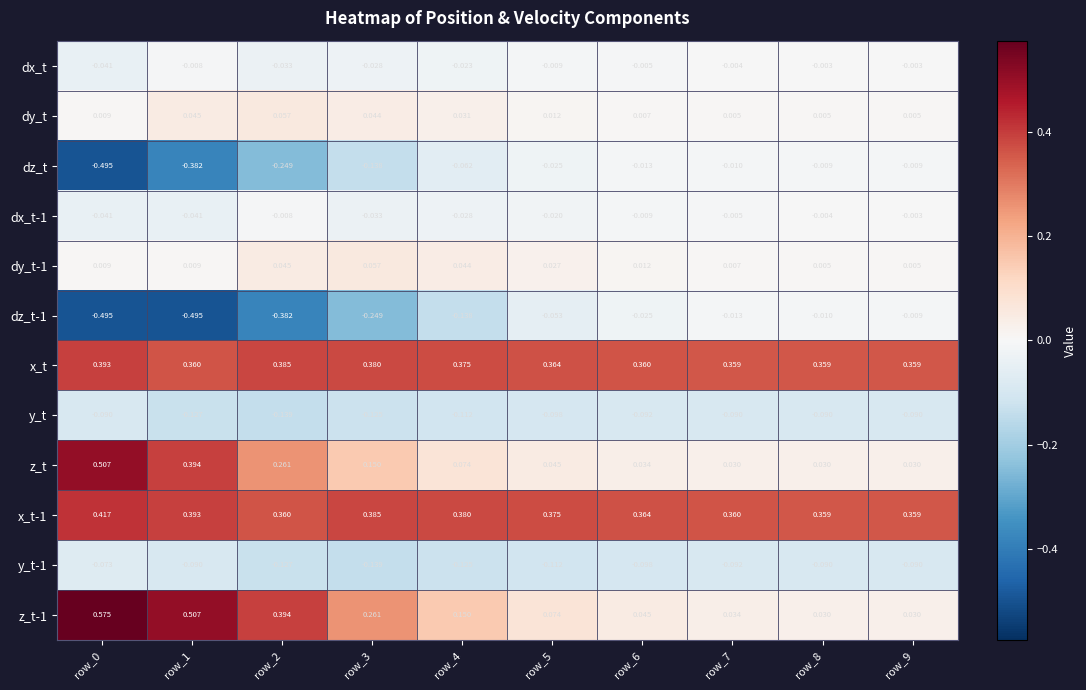

Is the value of y_t-1 at row_1 greater than the value of x_t-1 at row_0?

No